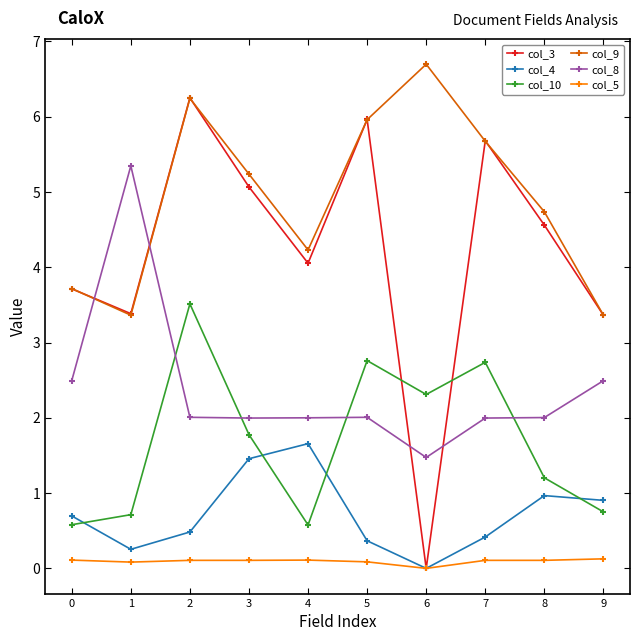

True or false: col_10 has more than 1 interior local peaks.

True